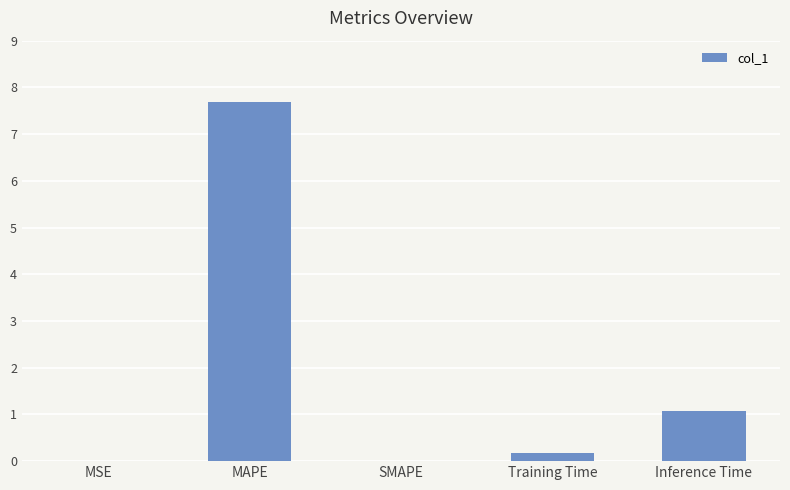

What is the approximate value at Inference Time?

1.1